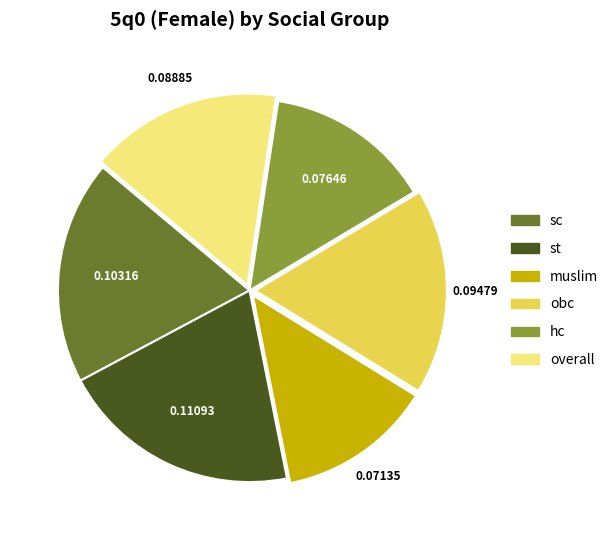

Does any single category account for the majority?

No